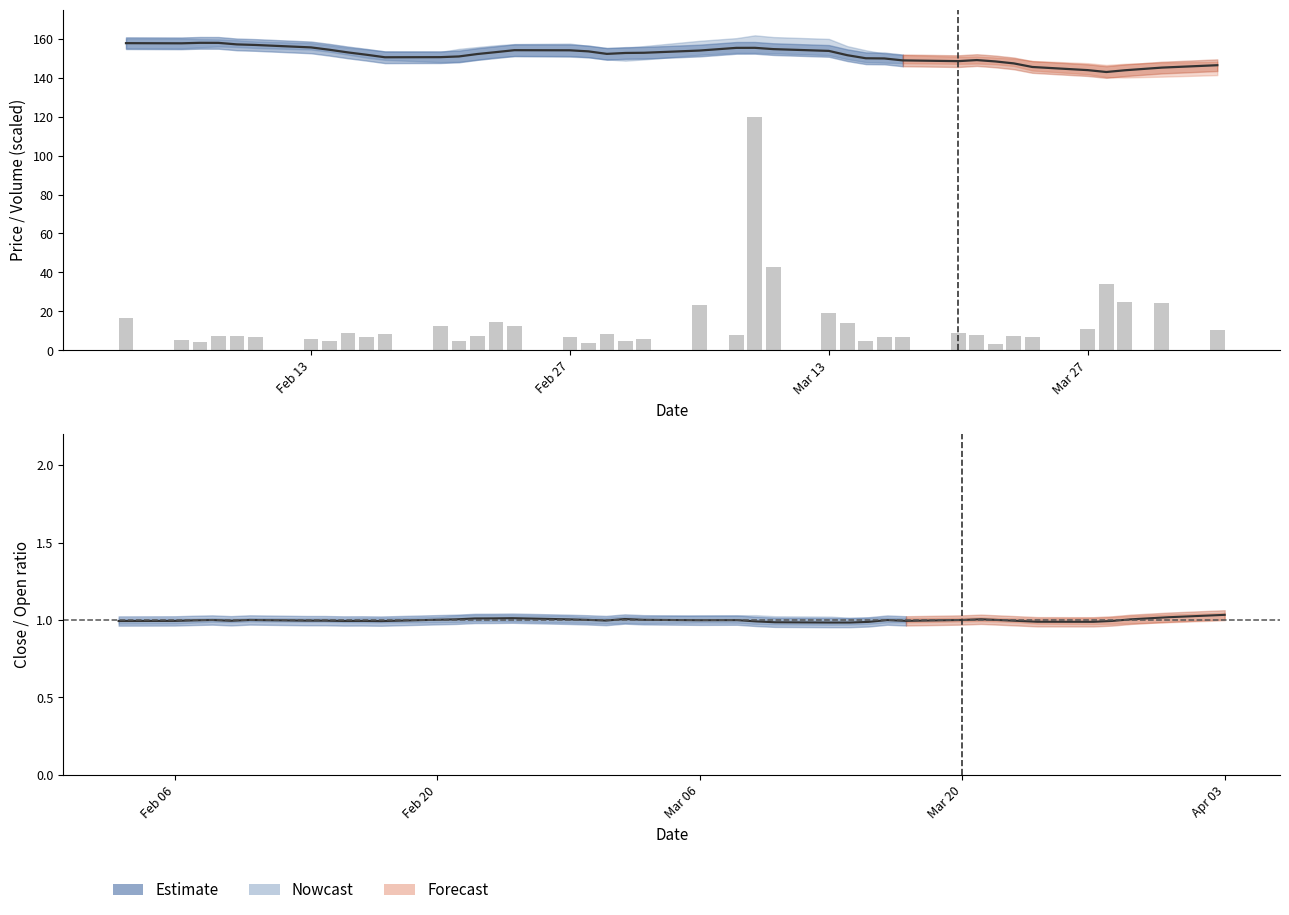

What is the difference between the maximum and second lowest values?

116.2